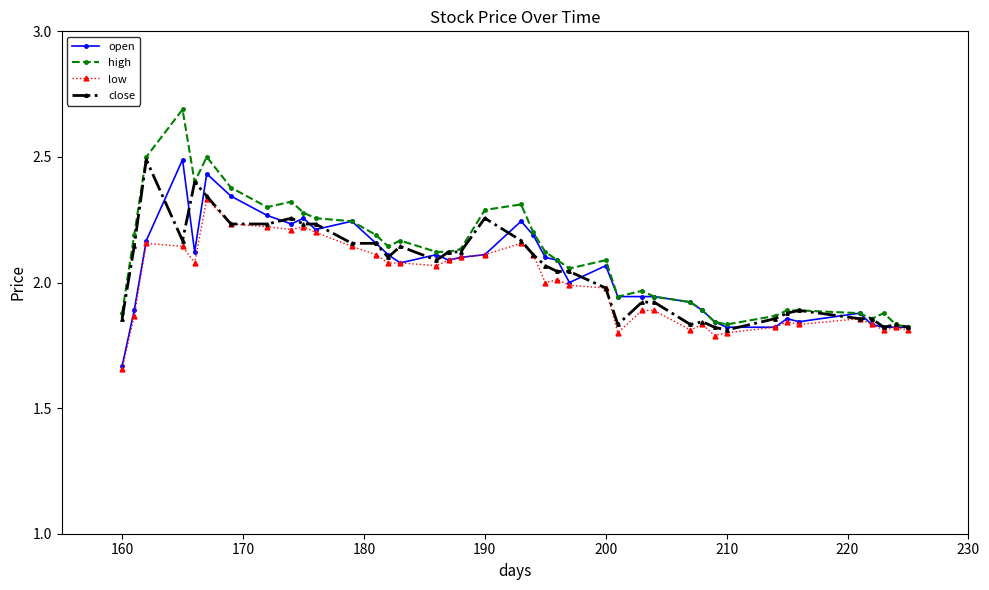

Which series has the widest spread of values?

high